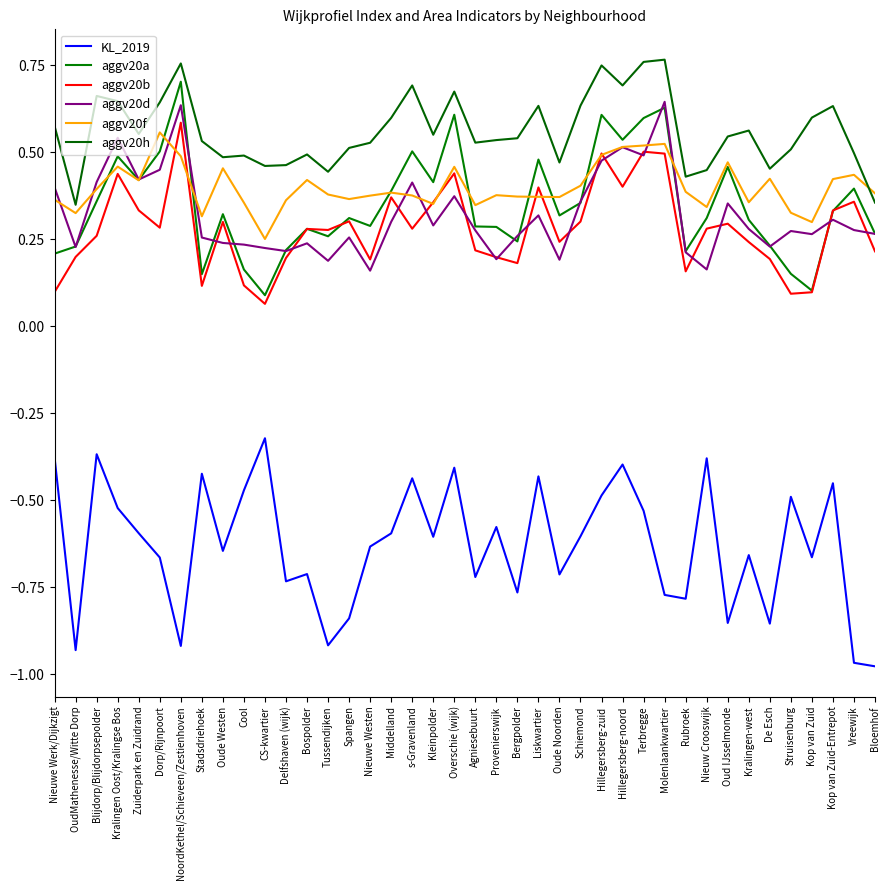

What position from the left is Spangen?

15